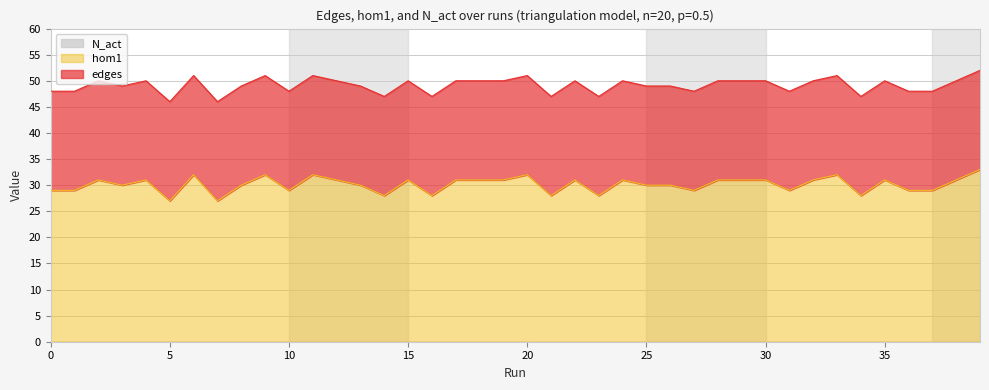

Does the chart display data point markers on the line(s)?

No